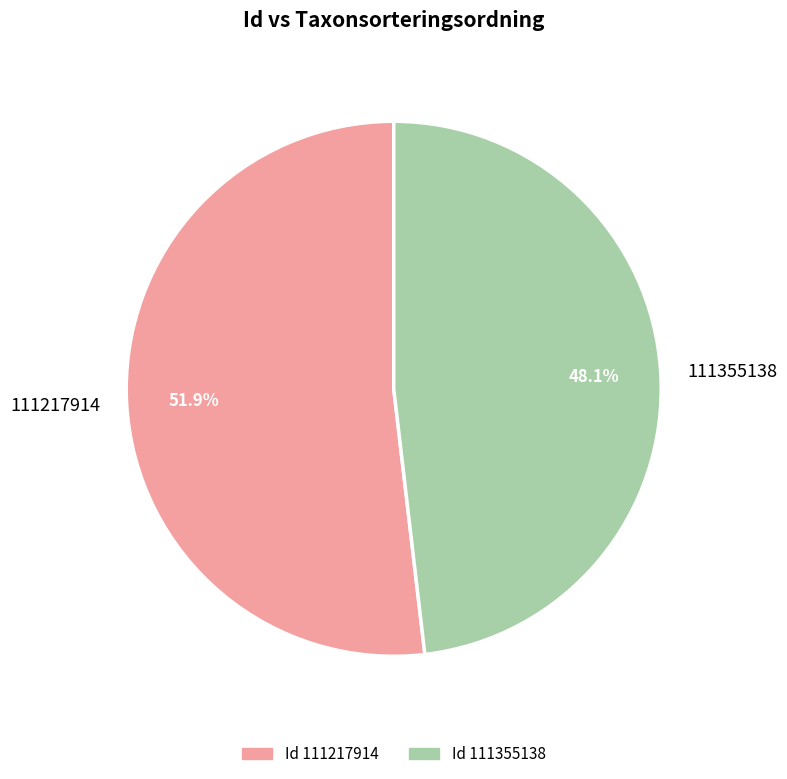

Does any single category account for the majority?

Yes